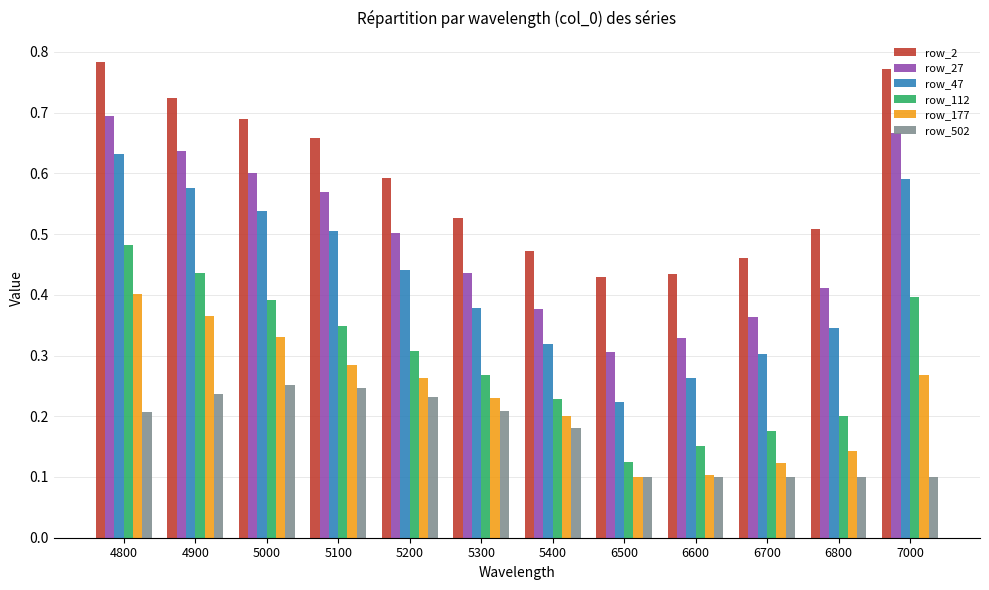

How many bars are there in each group?

6